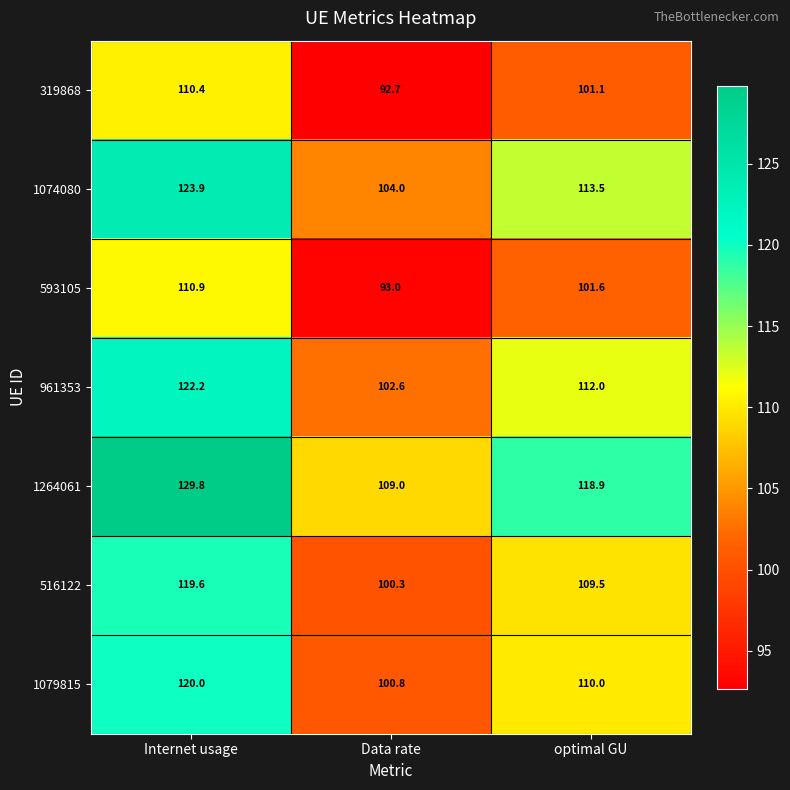

What is the maximum value shown in the chart?

129.8